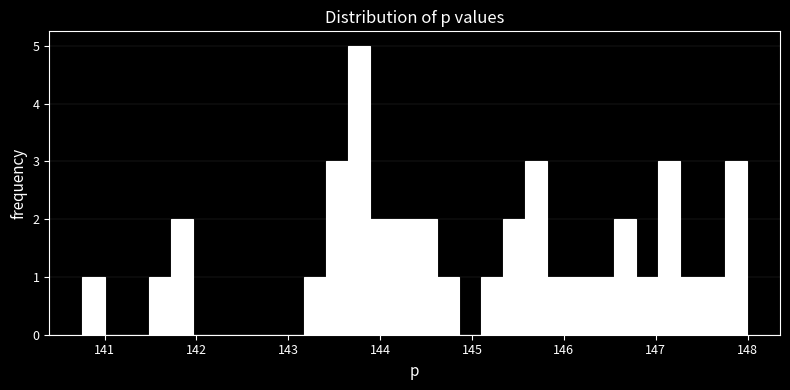

Around what value on the x-axis is the tallest bar? Give the approximate position of its centre, as read against the axis.

143.8